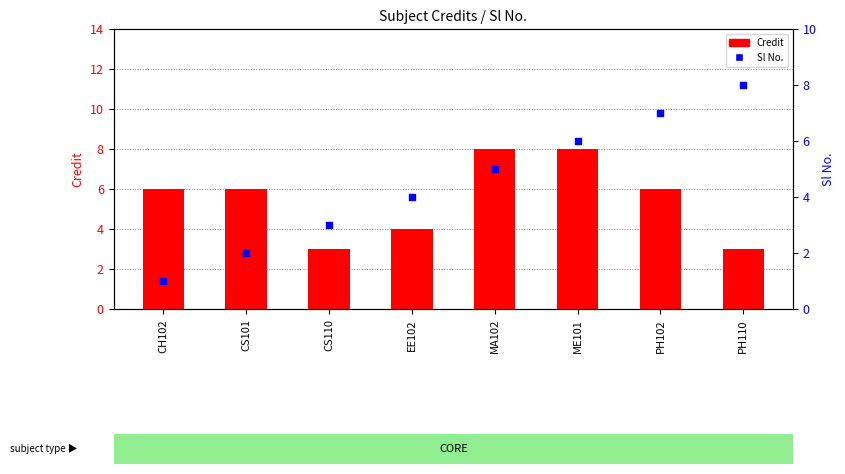

At how many categories does at least one series exceed 7?

3